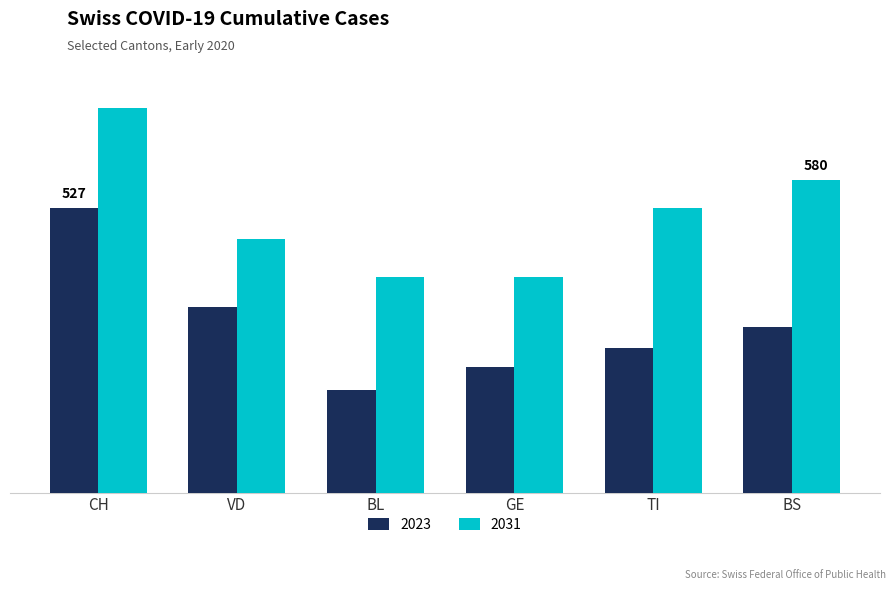

At which label does 2023 reach its peak?

CH